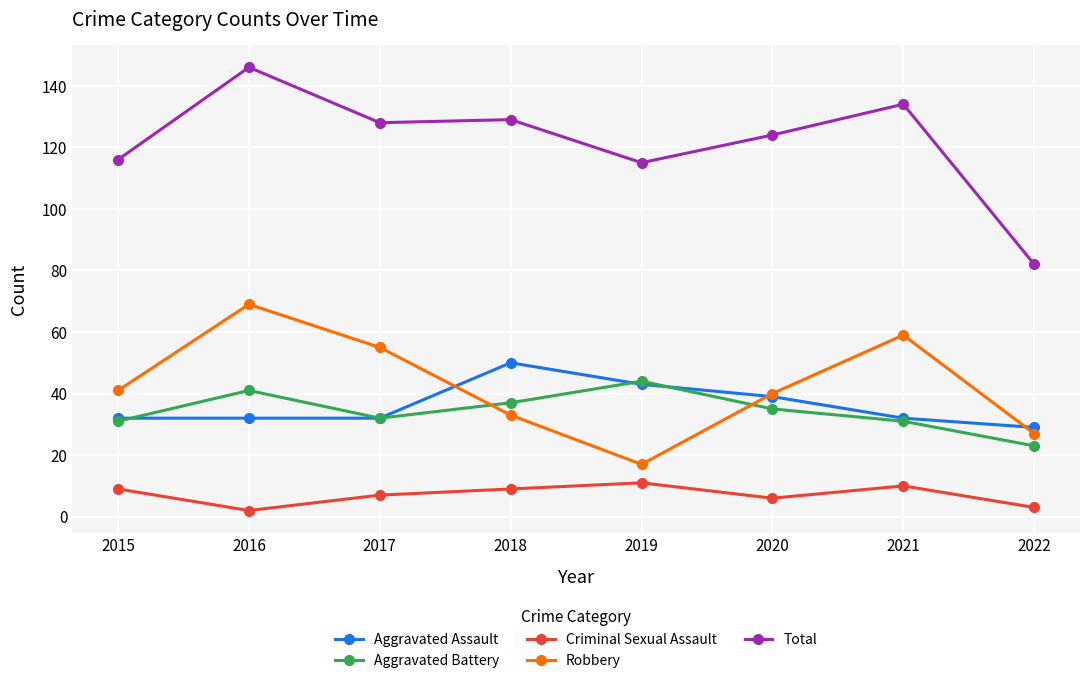

Reading left to right, what are all the values shown in this chart?

Aggravated Assault: 2015=32	2016=32	2017=32	2018=50	2019=43	2020=39	2021=32	2022=29
Aggravated Battery: 2015=31	2016=41	2017=32	2018=37	2019=44	2020=35	2021=31	2022=23
Criminal Sexual Assault: 2015=9	2016=2	2017=7	2018=9	2019=11	2020=6	2021=10	2022=3
Robbery: 2015=41	2016=69	2017=55	2018=33	2019=17	2020=40	2021=59	2022=27
Total: 2015=116	2016=146	2017=128	2018=129	2019=115	2020=124	2021=134	2022=82